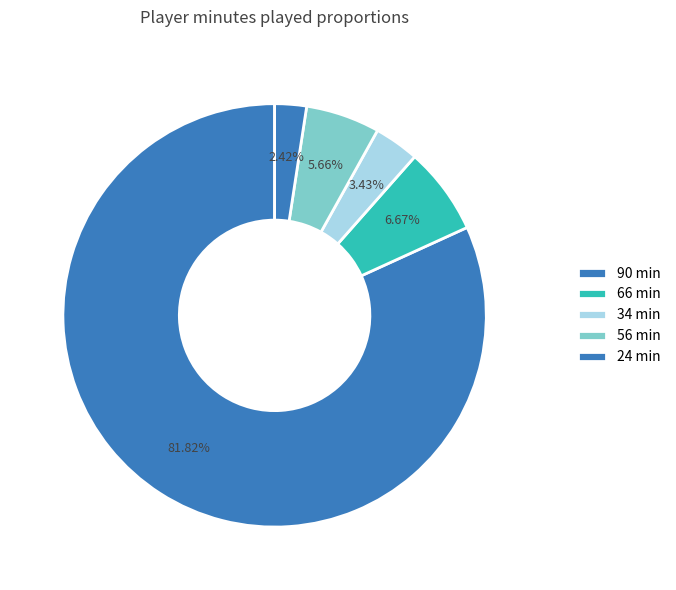

Count the number of slices in the pie.

5